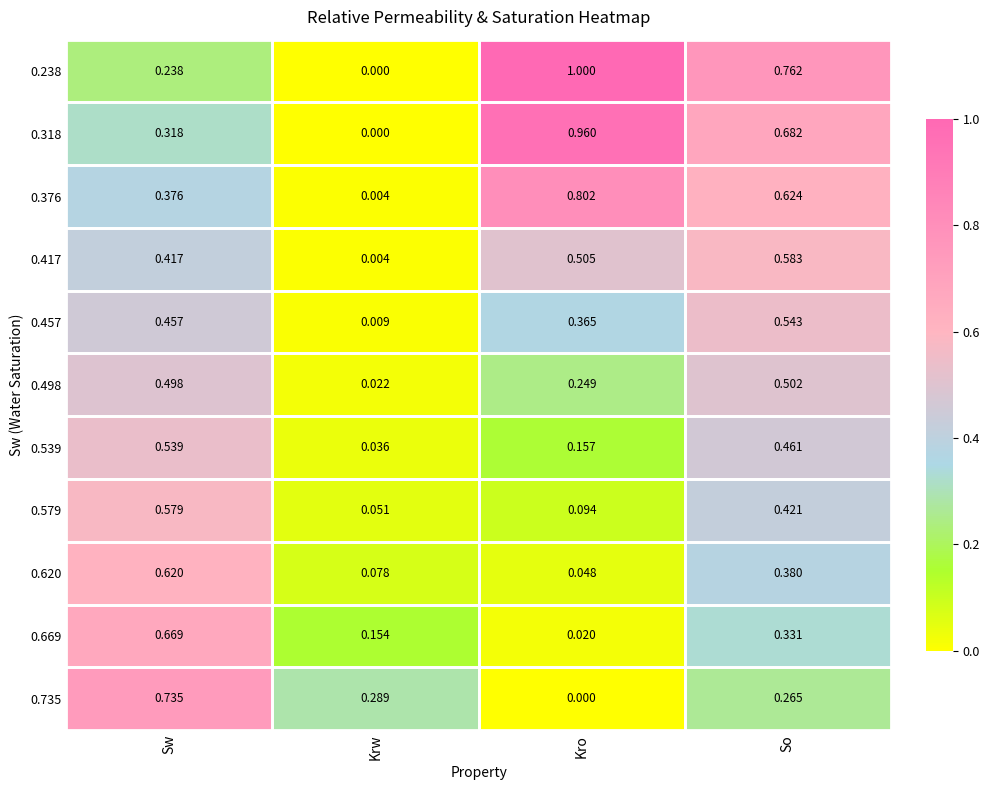

Which series has the widest spread of values?

0.238